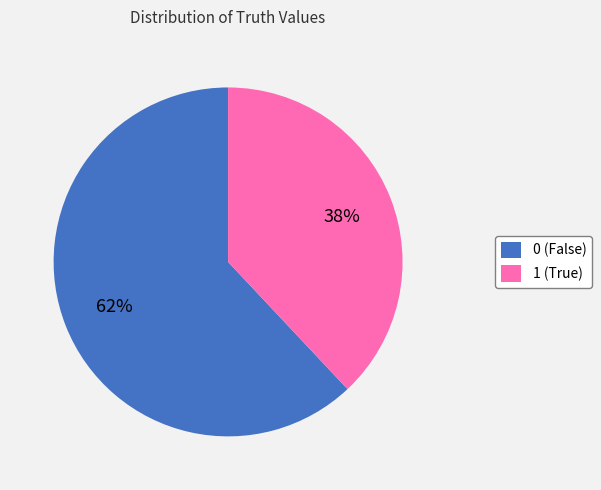

Which has a higher value, 0 (False) or 1 (True)?

0 (False)